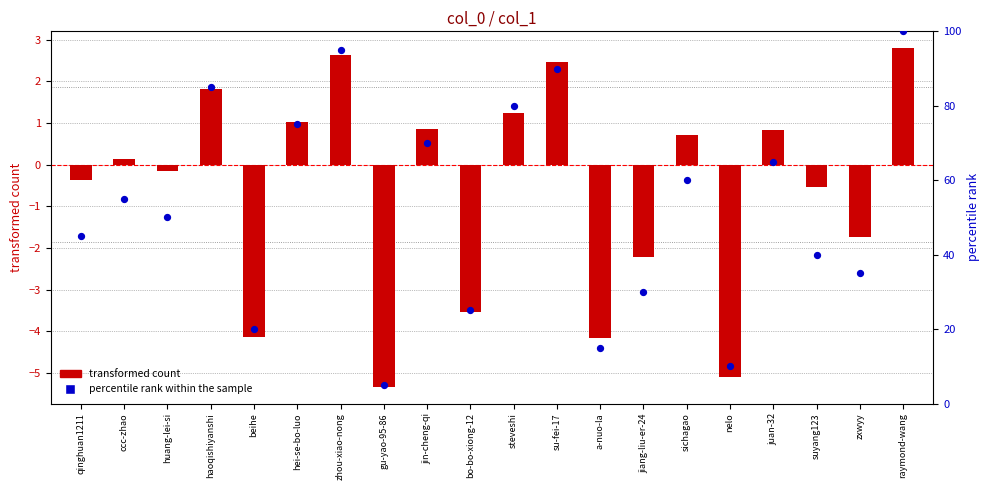

Which series reaches the minimum Y coordinate?

transformed count